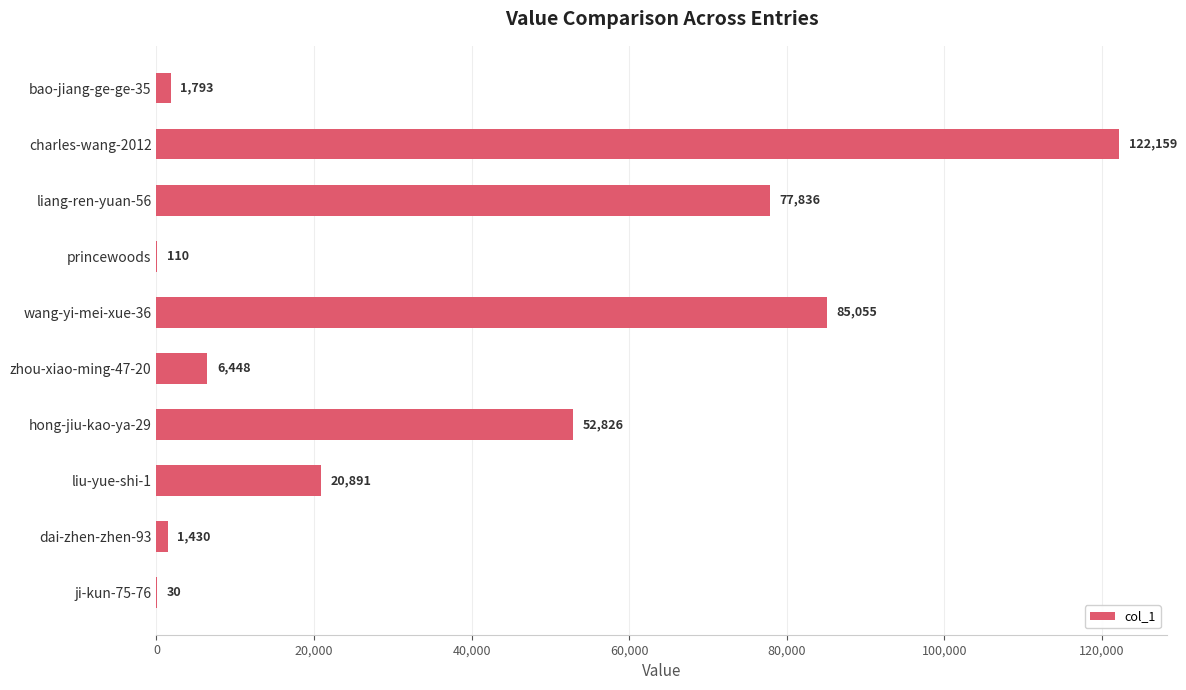

Does the chart contain stacked bars?

No